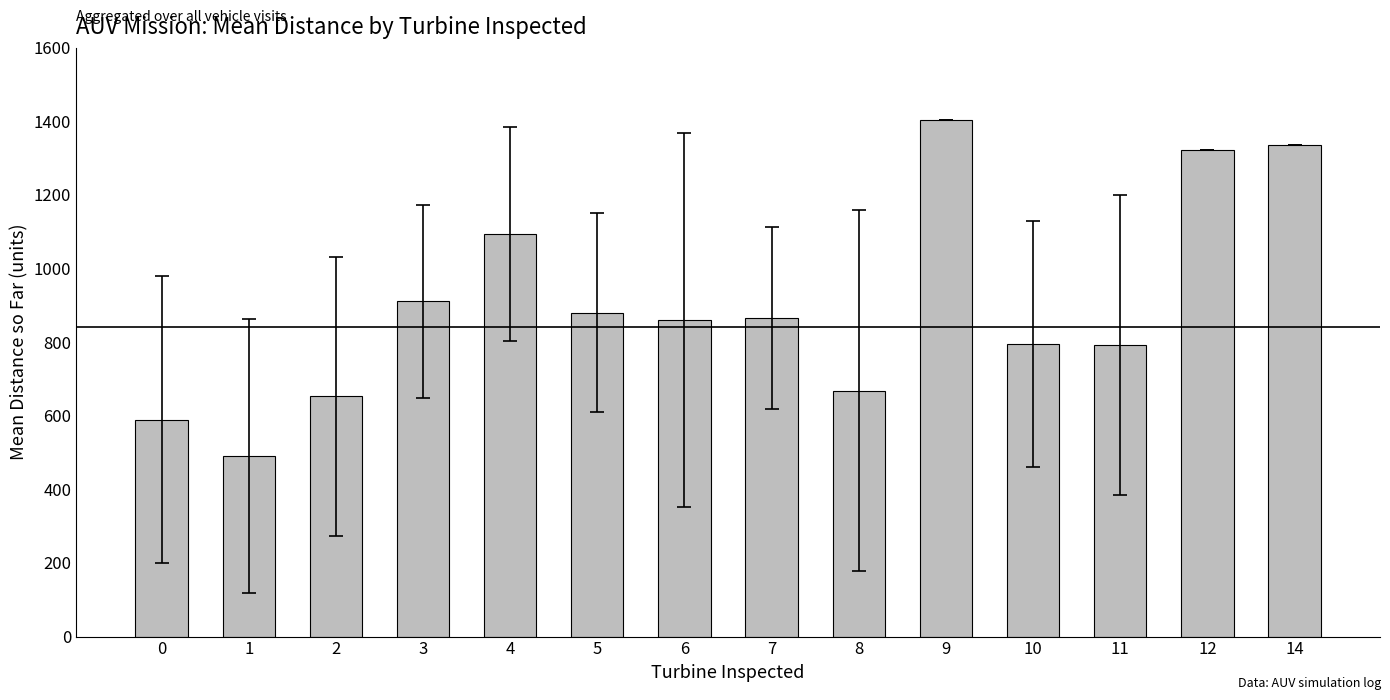

The value at 12 is 696.1. True or false?

False